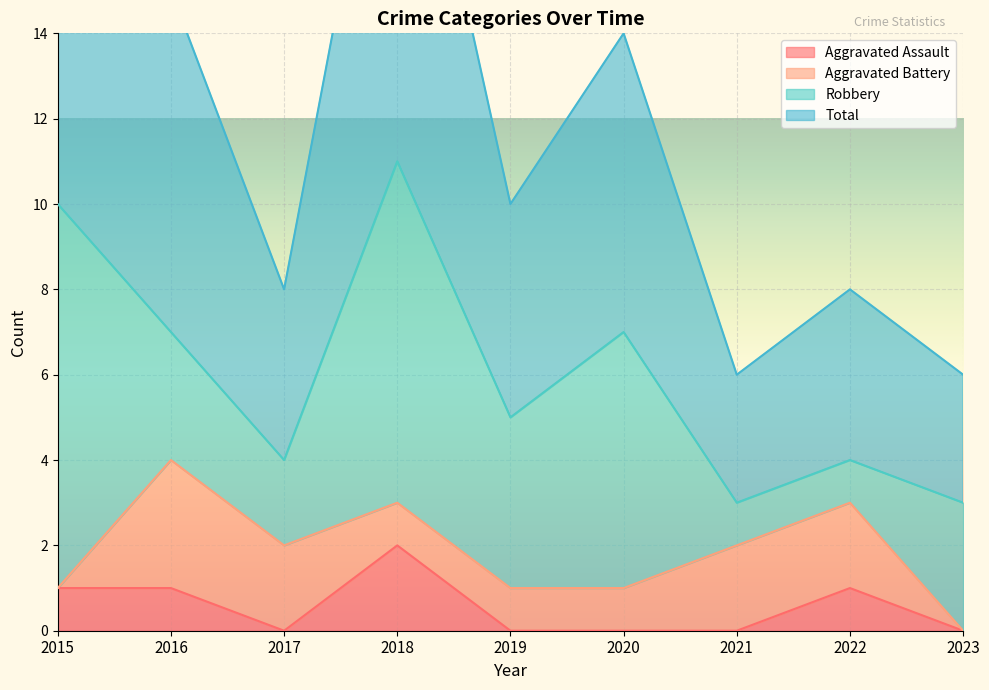

True or false: Total and Aggravated Assault cross at least once.

False